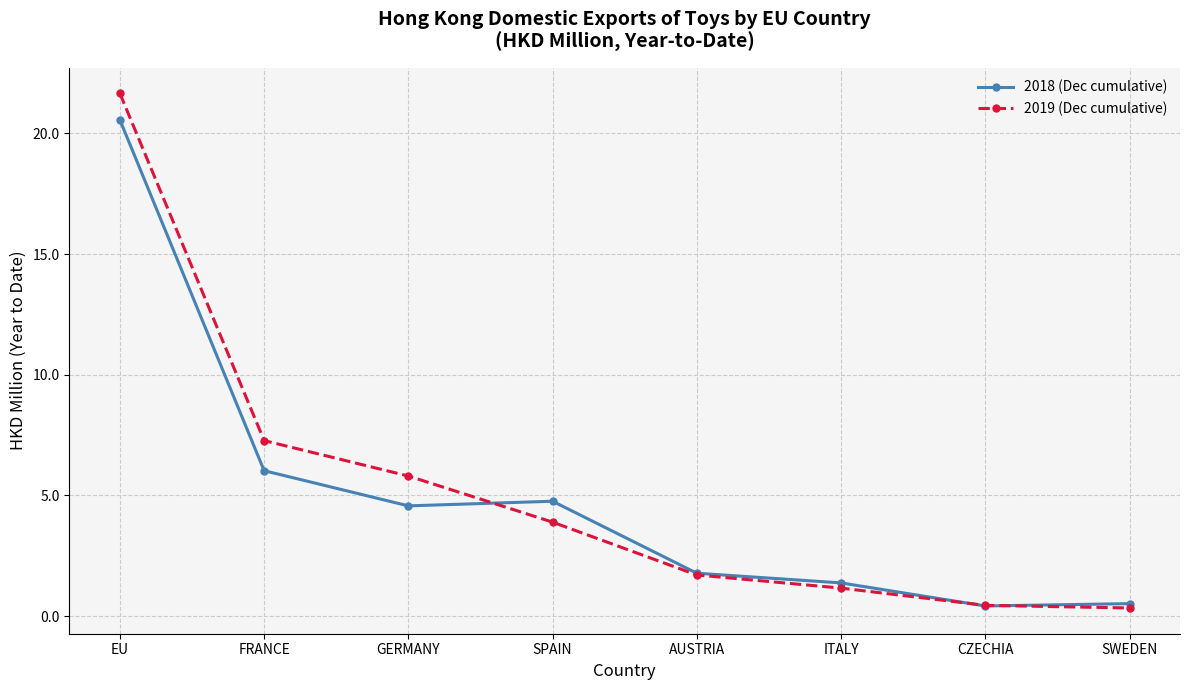

Is the value of 2018 (Dec cumulative) at ITALY greater than the value of 2019 (Dec cumulative) at CZECHIA?

Yes